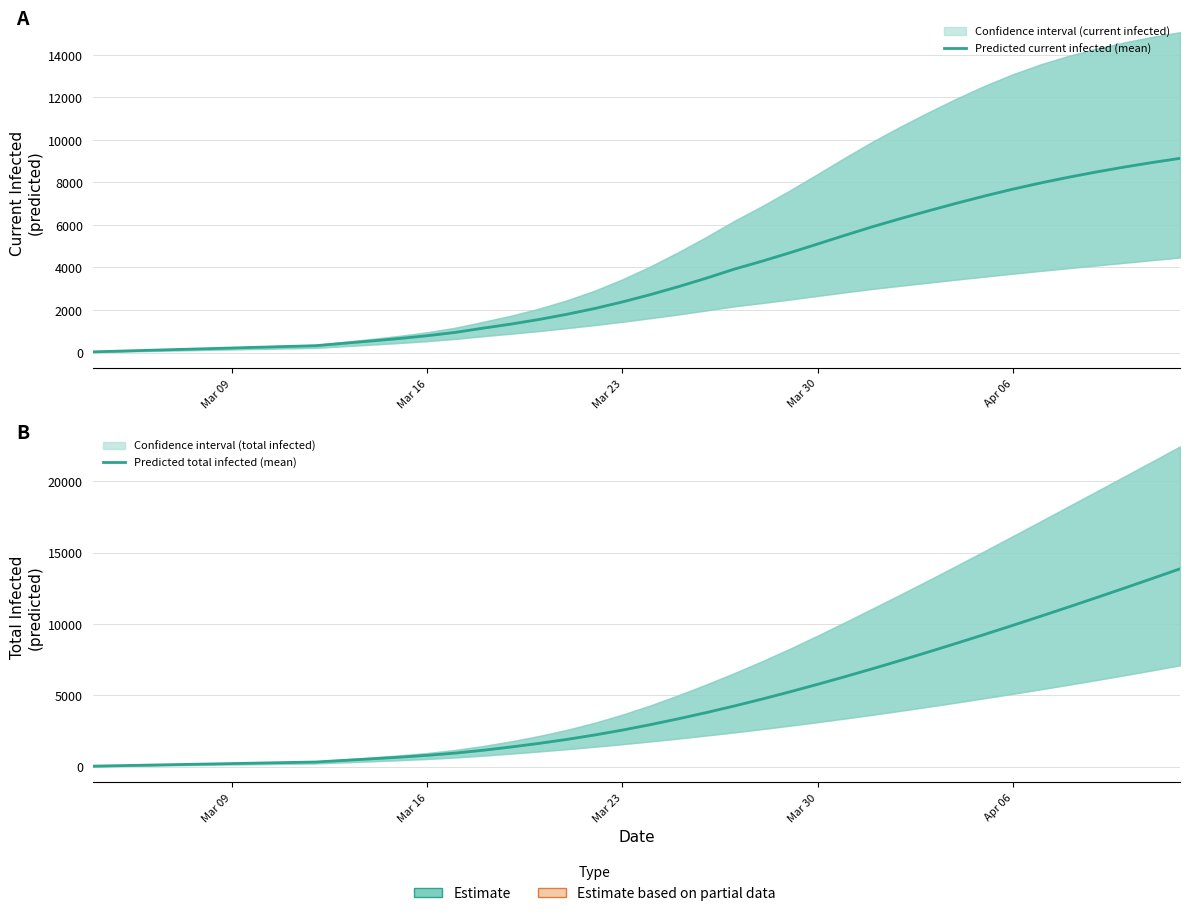

What is the average value of the Predicted total infected (mean) series?

4389